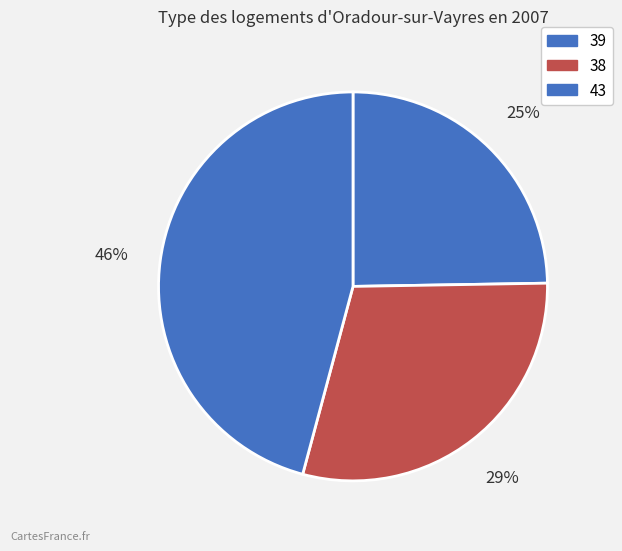

How many segments does this pie chart have?

3